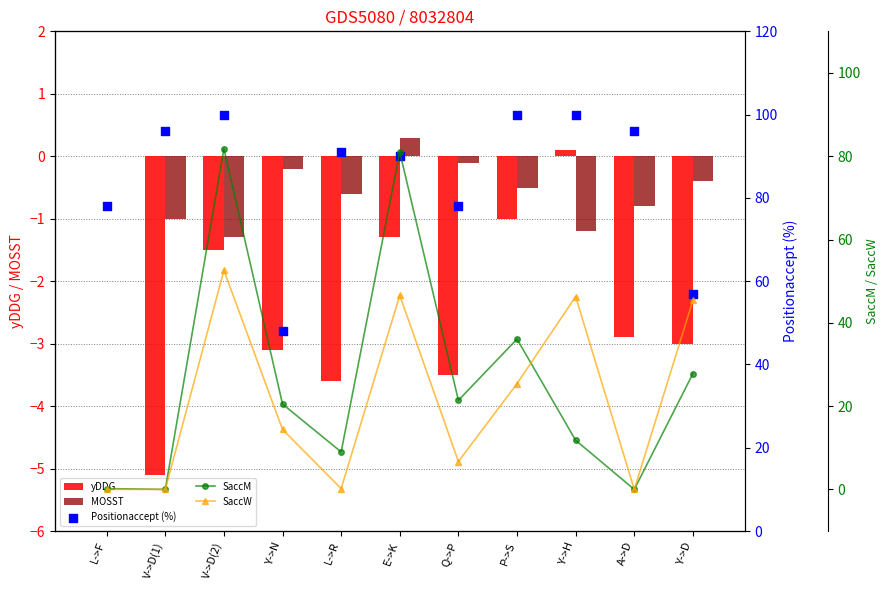

Which series reaches the maximum Y coordinate?

Positionaccept (%)